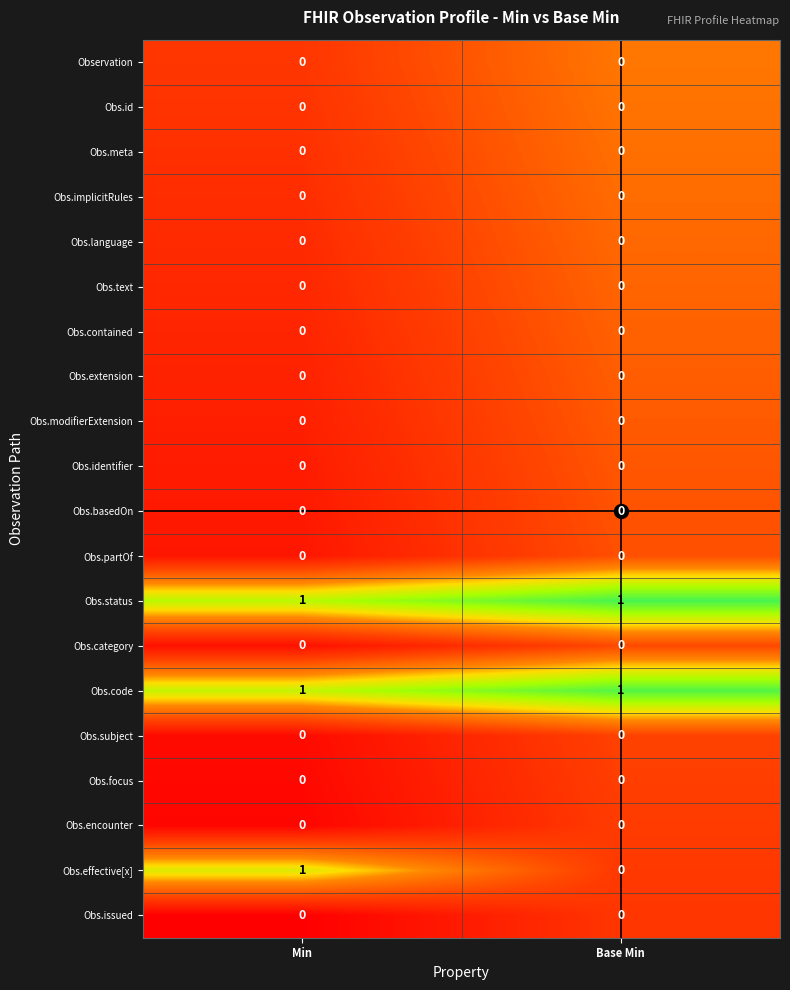

How many data points does each series have?

2